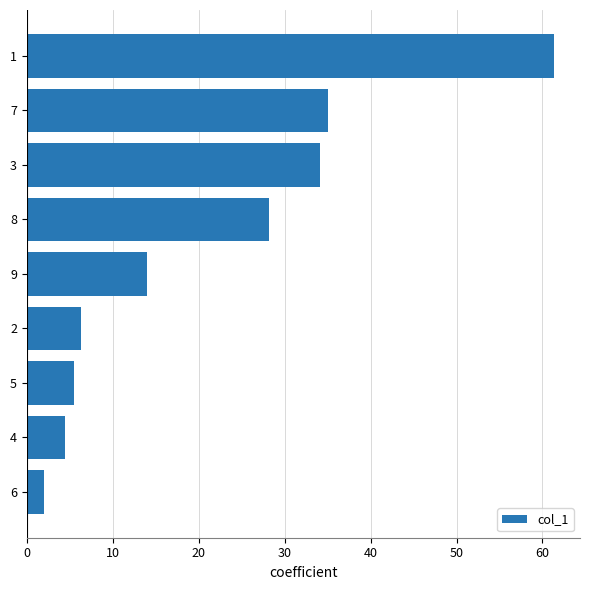

Reading top to bottom, extract all data points from this chart.

61.3	35.0	34.1	28.2	14.0	6.3	5.5	4.5	2.0